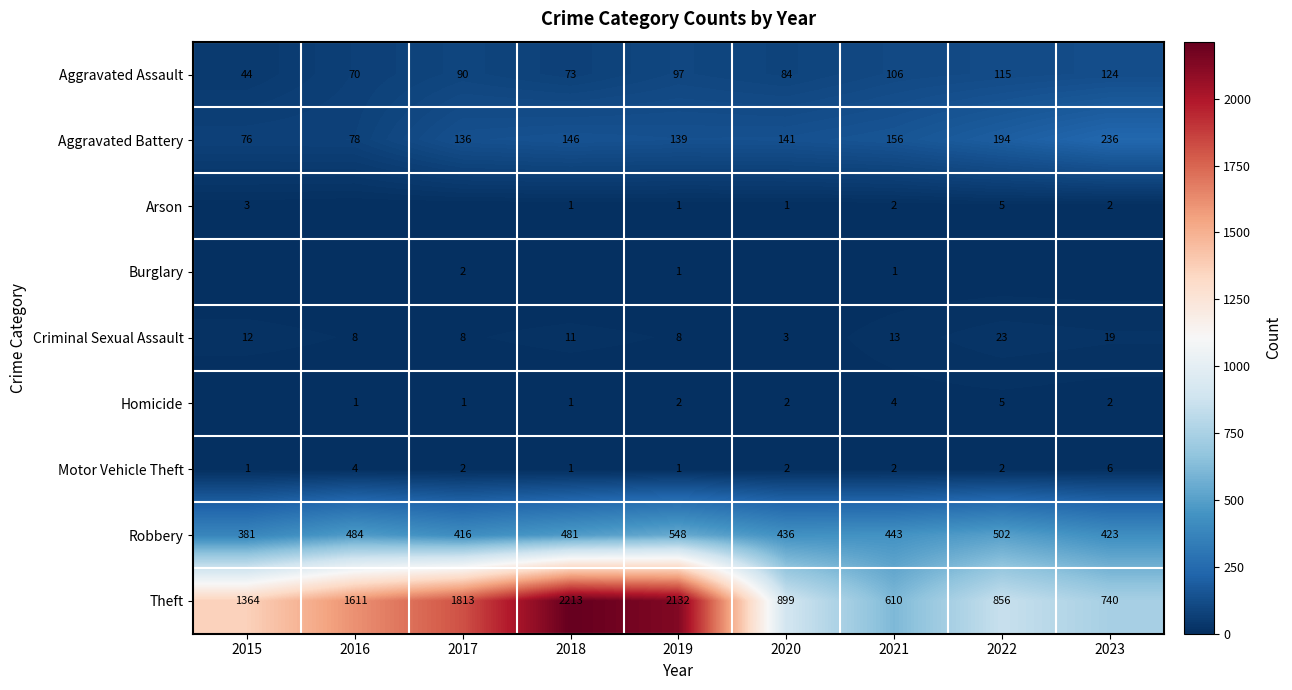

Which category has the lowest value across all series?

2016